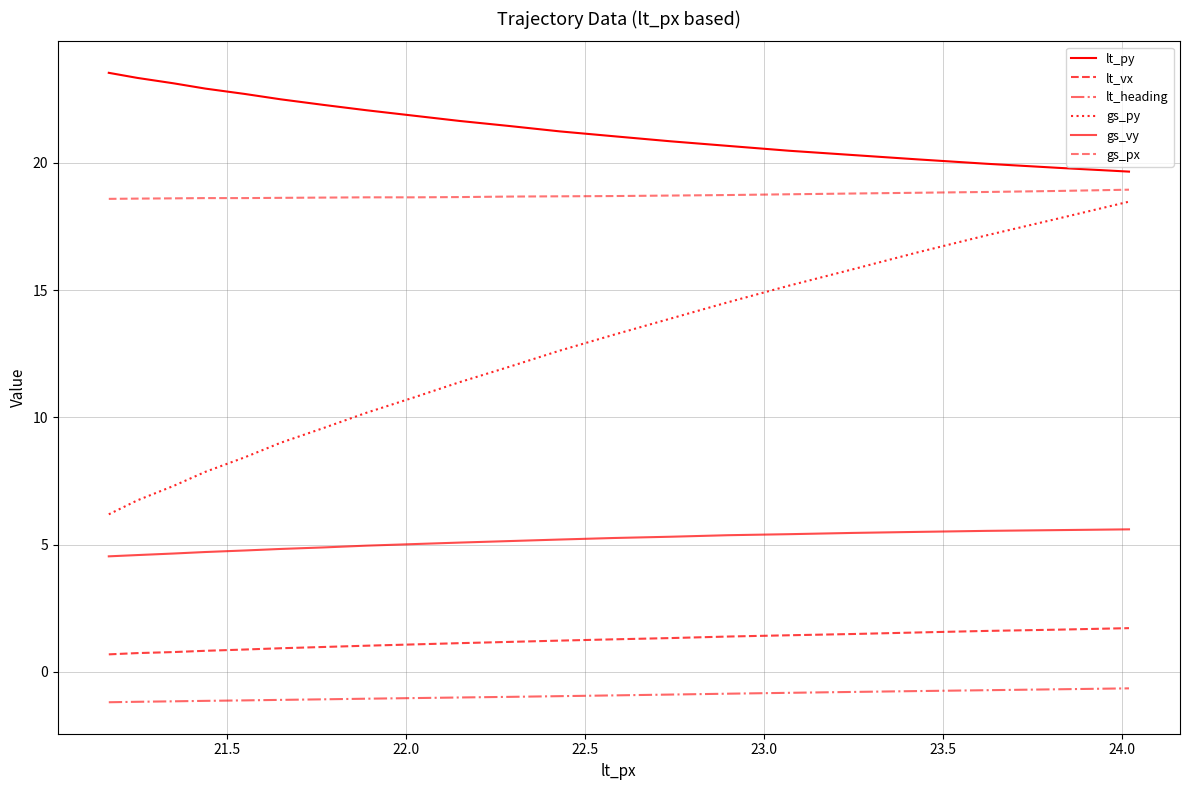

Does the chart have visible grid lines?

Yes